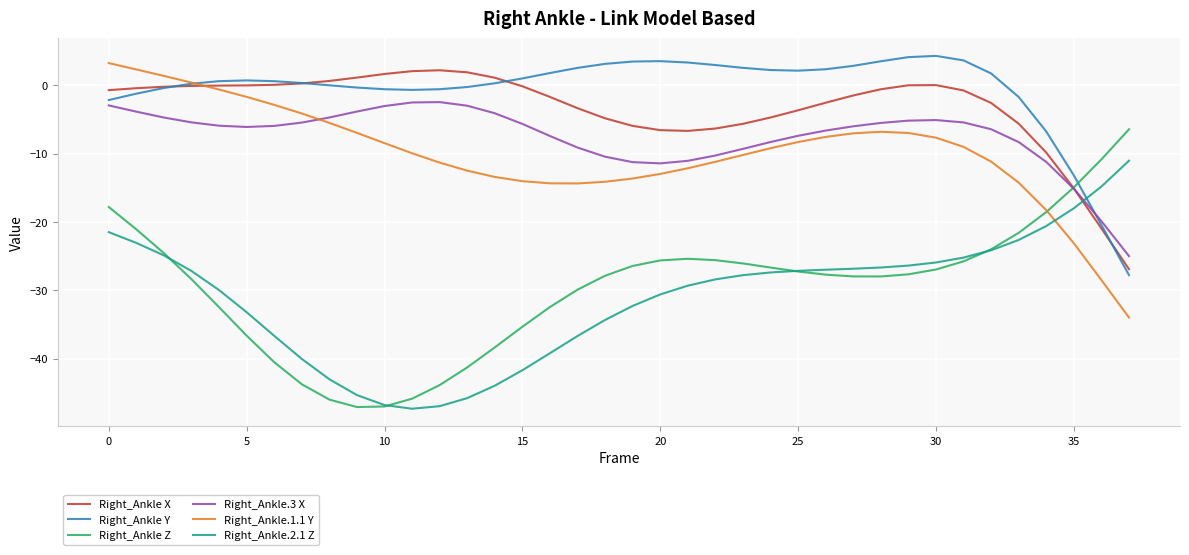

What is the maximum value for Right_Ankle X?

2.2